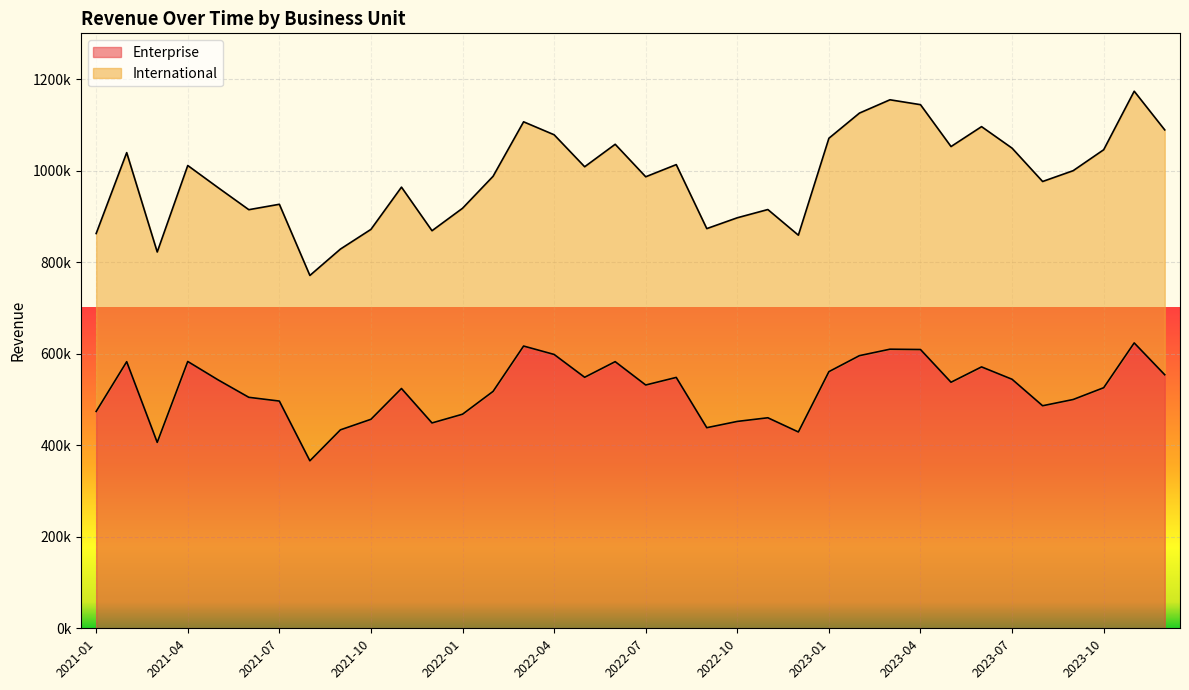

How many values are below 531587?

18